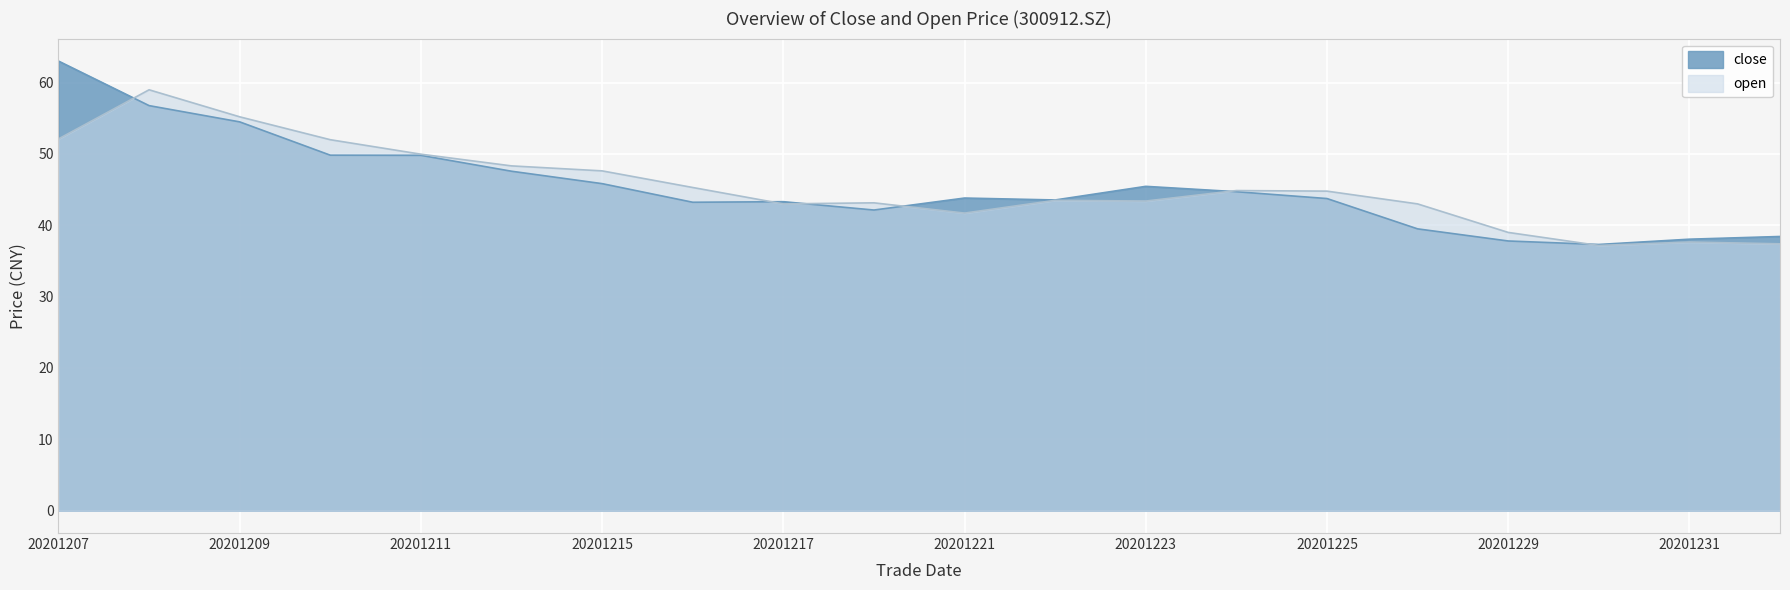

How many distinct data groups are displayed?

2